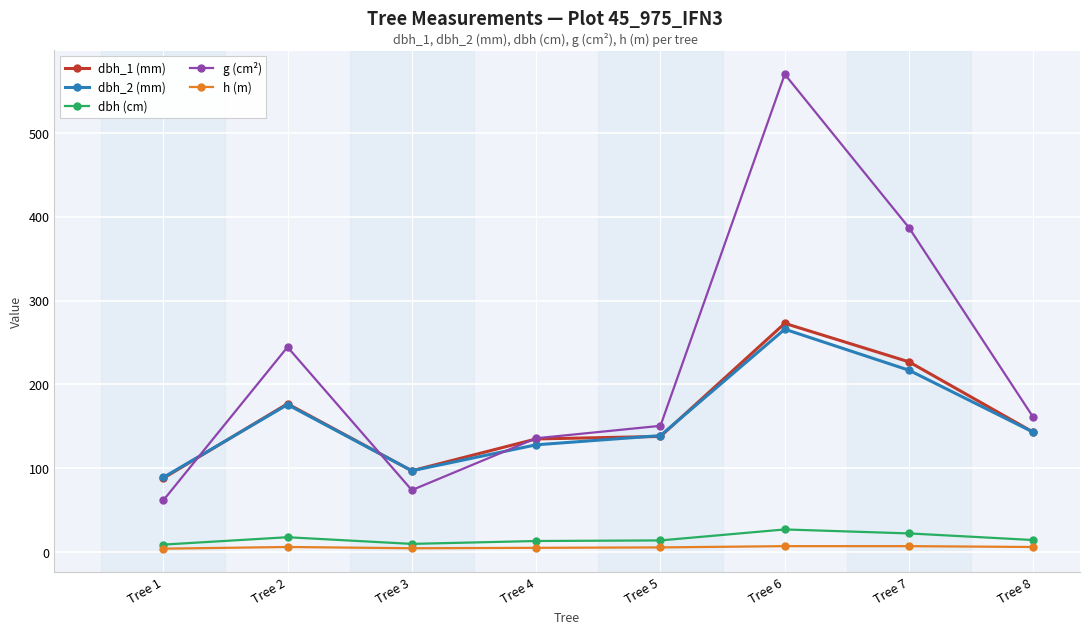

What is the difference between the highest and lowest values at Tree 6?

563.4